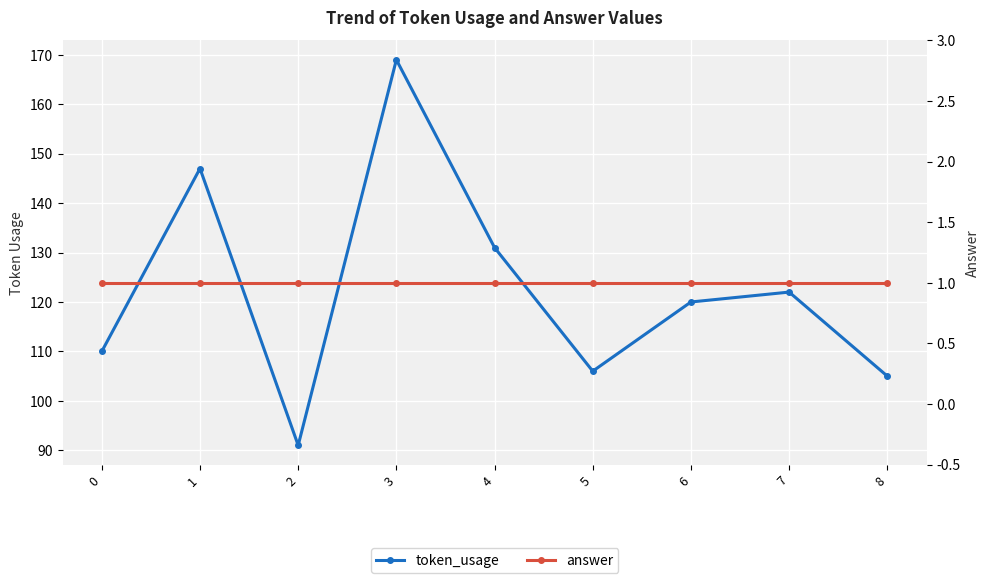

Rank the categories by answer value from highest to lowest.

0, 1, 2, 3, 4, 5, 6, 7, 8